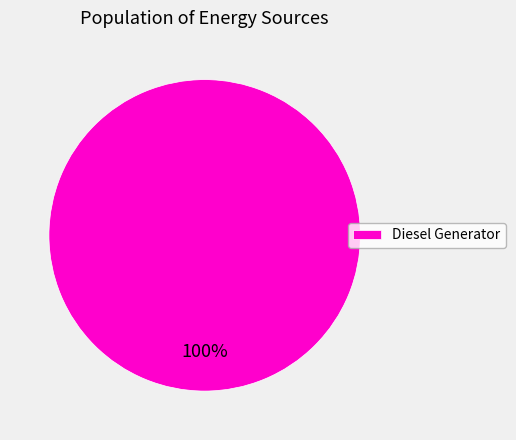

Which slice represents more than half of the pie?

Diesel Generator